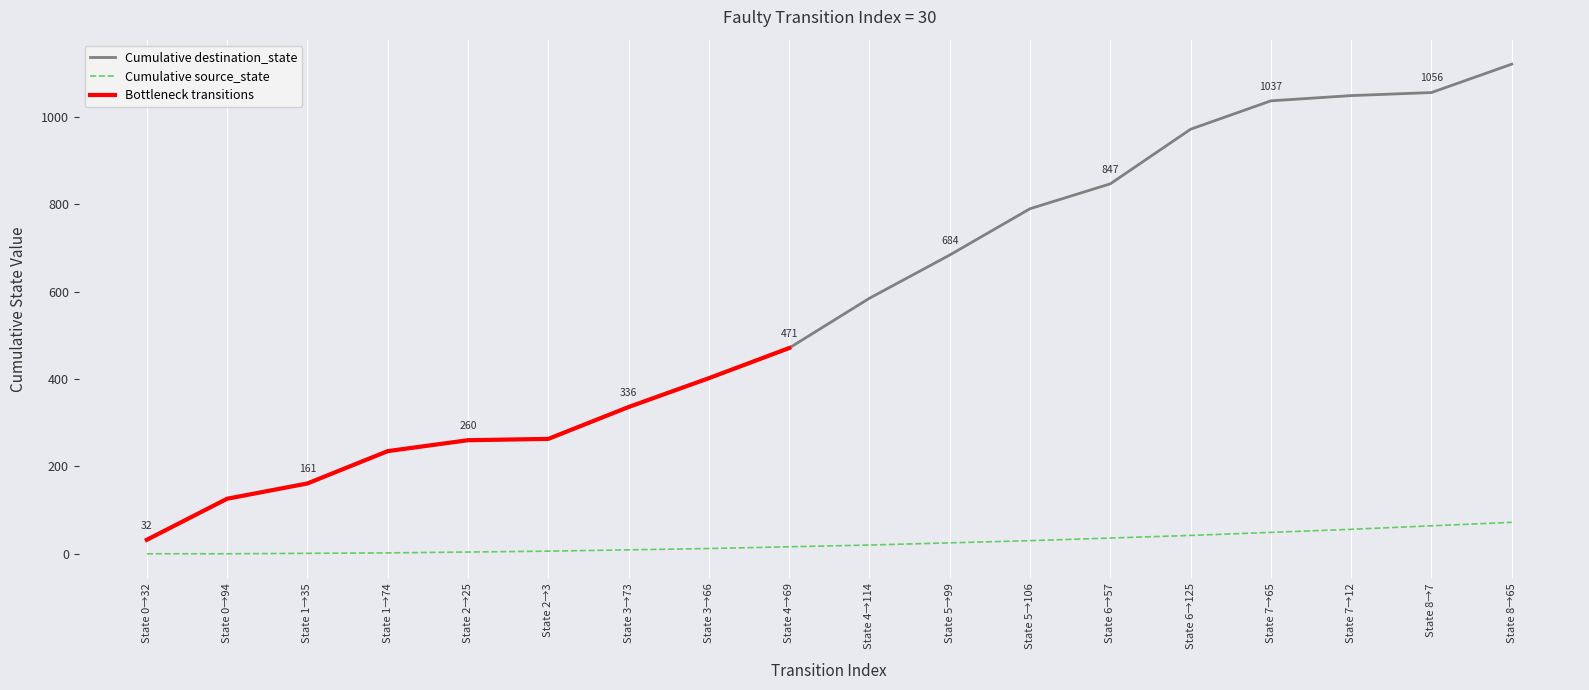

What is the difference between the second highest and minimum values?

1024